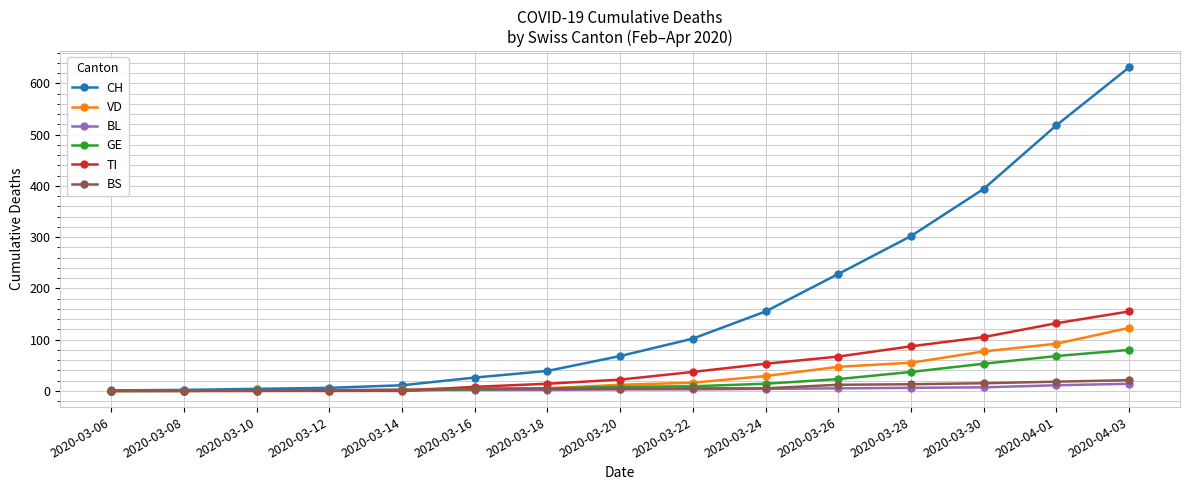

The BL series shows 0 at 2020-03-06. True or false?

True